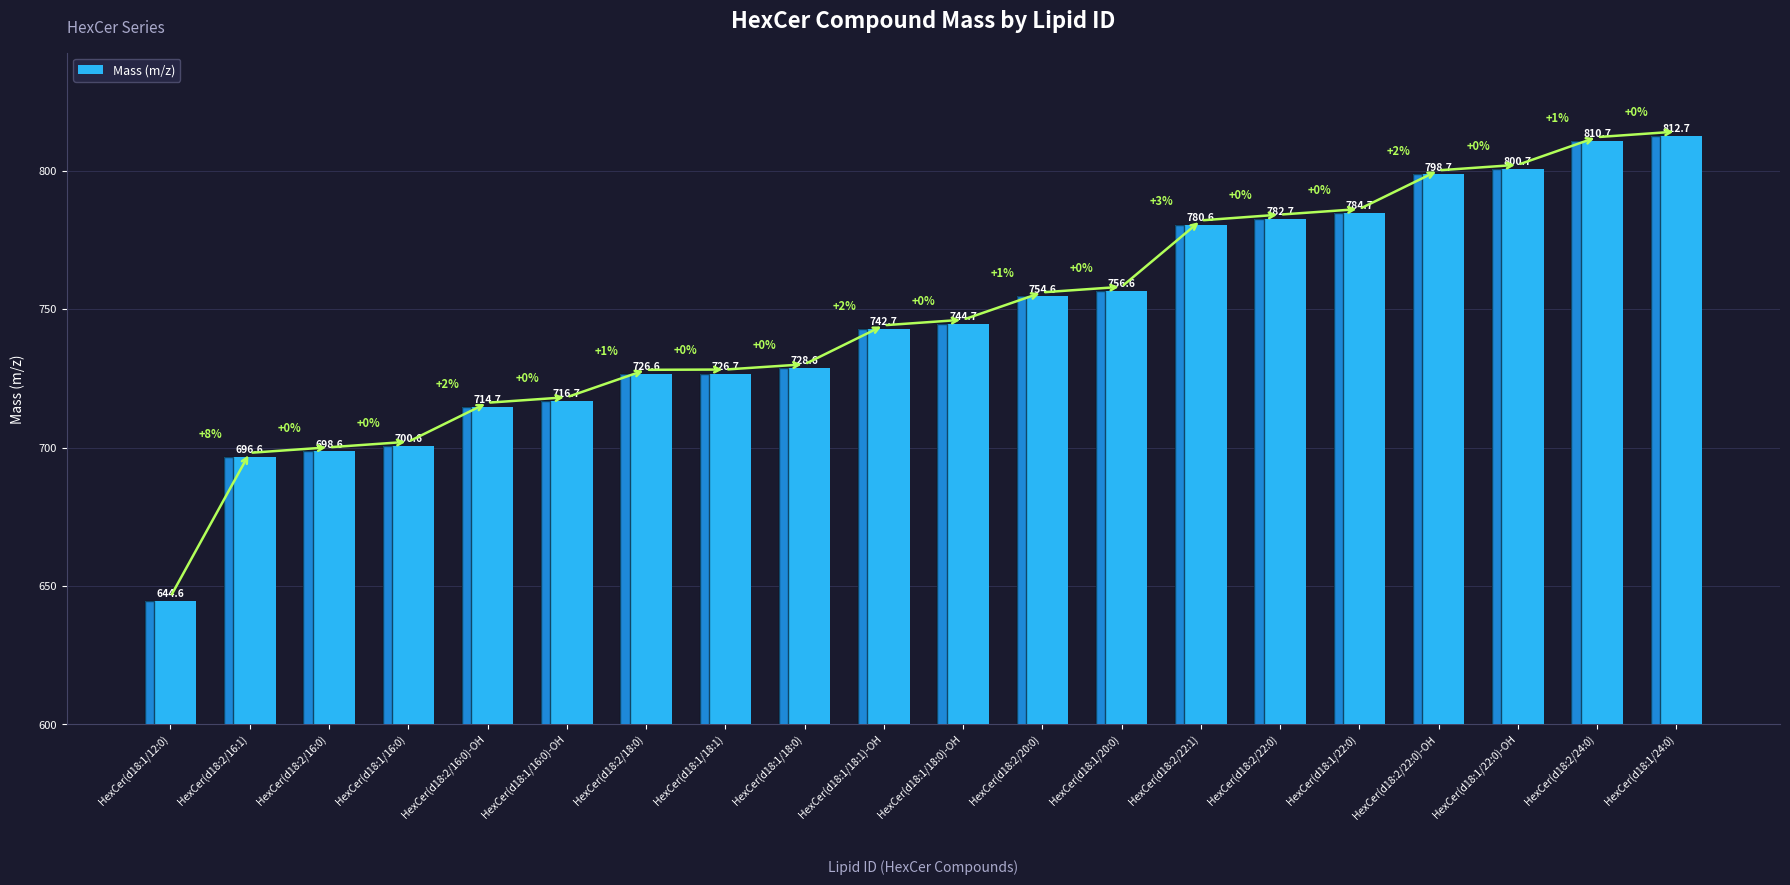

Where is the data nearest to the value 728?

HexCer(d18:1/18:0)